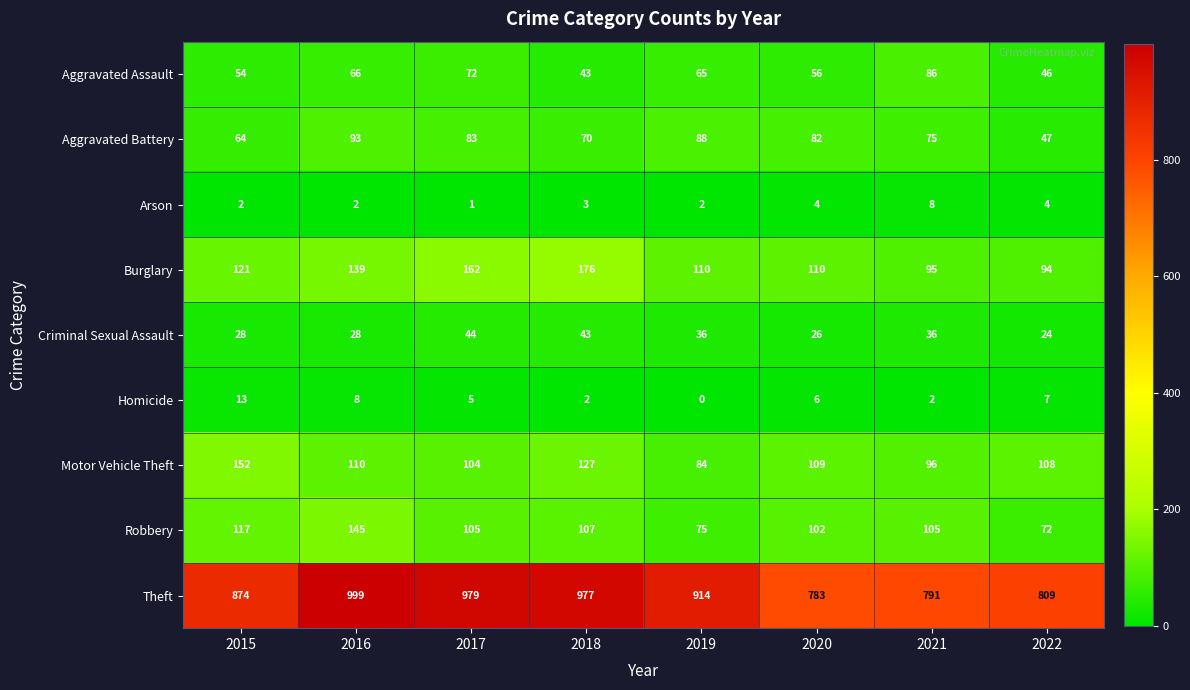

What is the maximum value for Burglary?

176